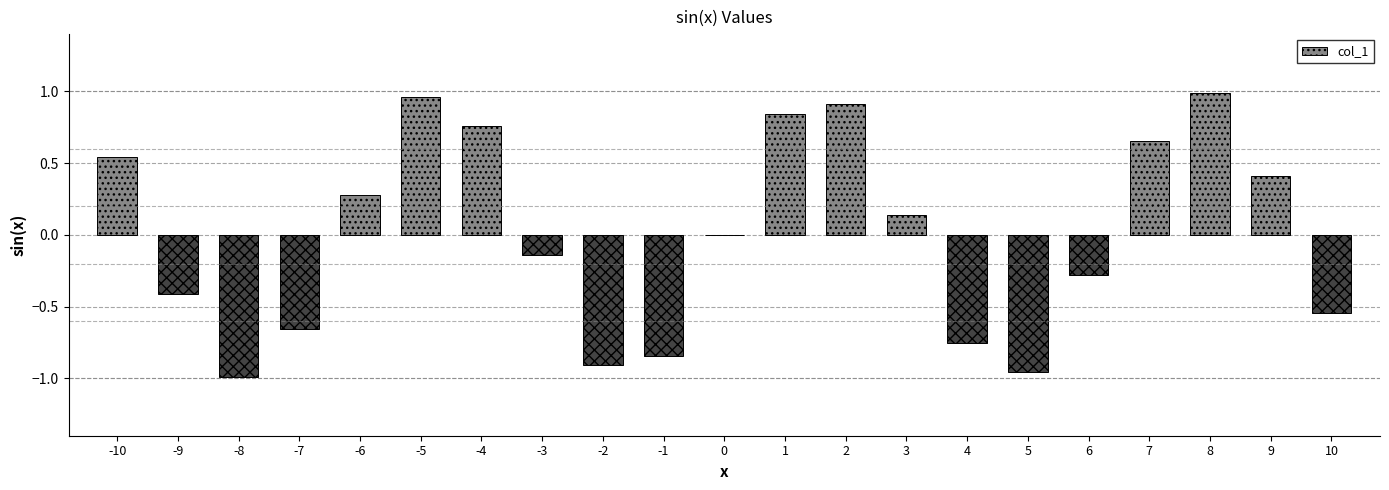

At which label does the data first exceed 0?

-10